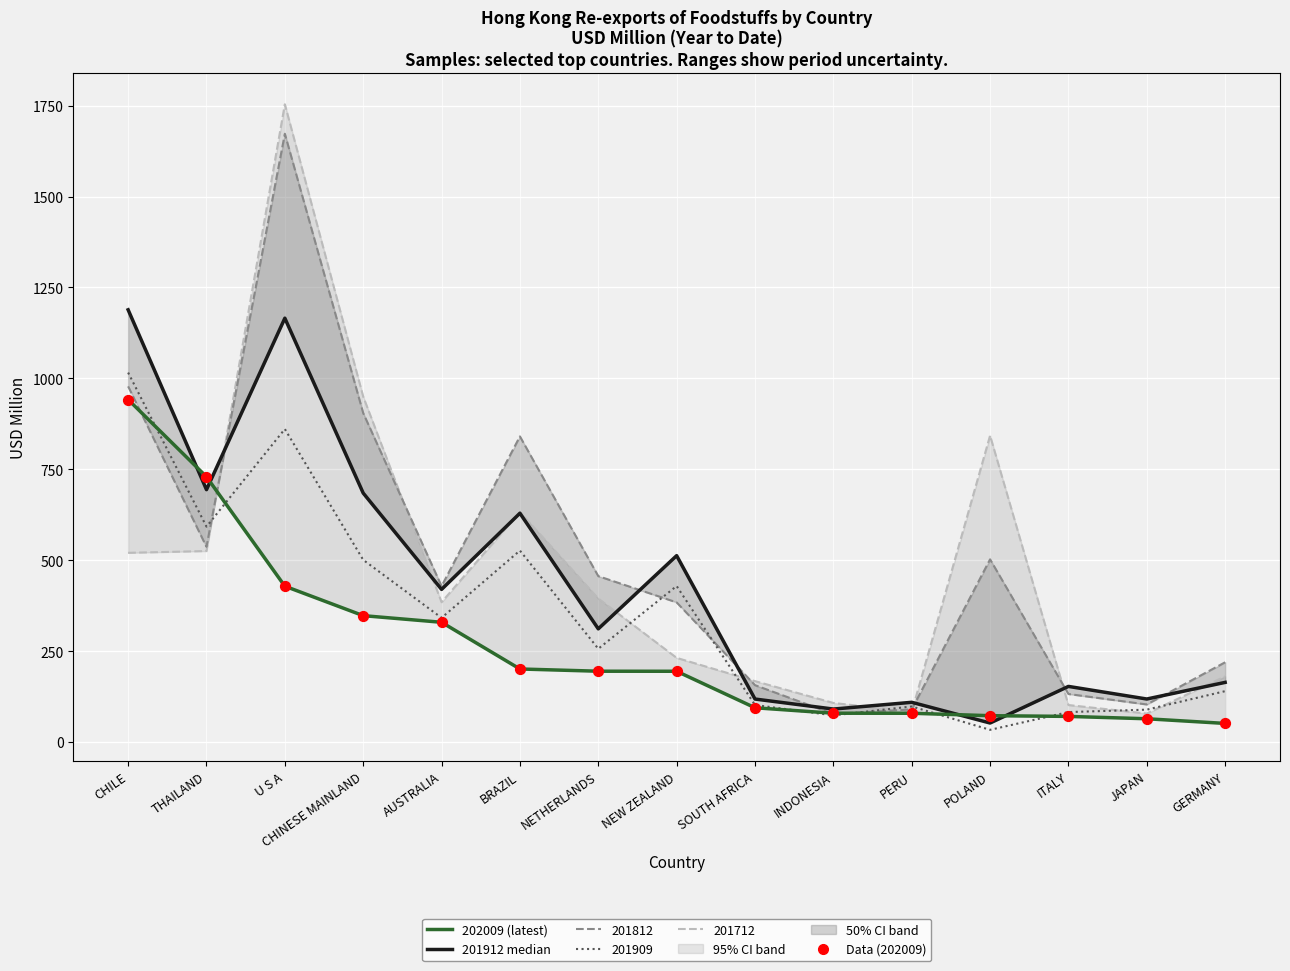

At how many categories does at least one series exceed 1733?

1